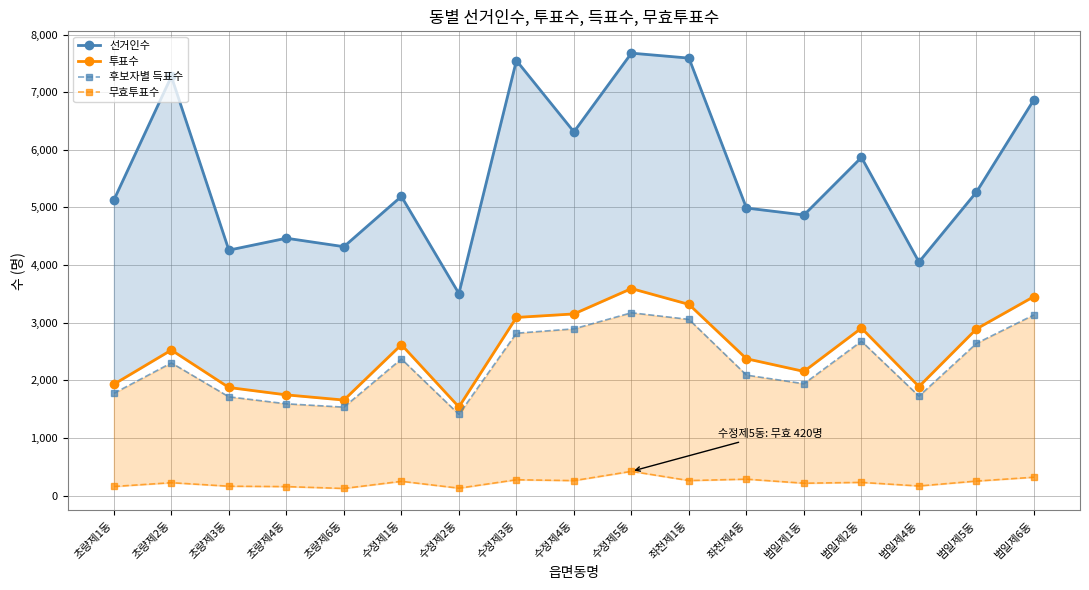

What is the label of the 6th point from the left?

수정제1동